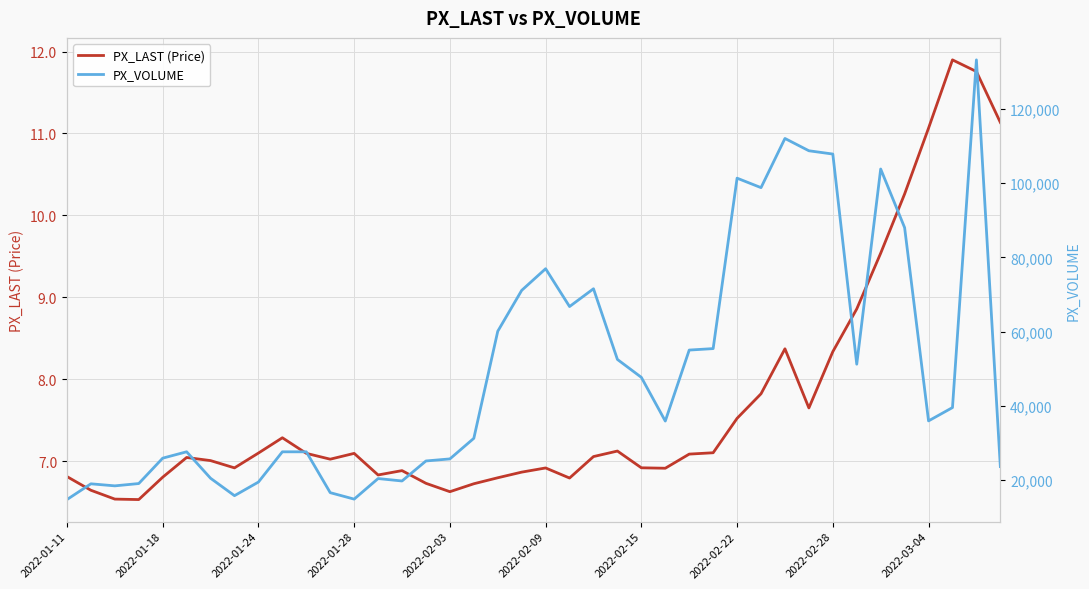

The value of PX_VOLUME at 2022-01-24 is 18439.0. True or false?

True